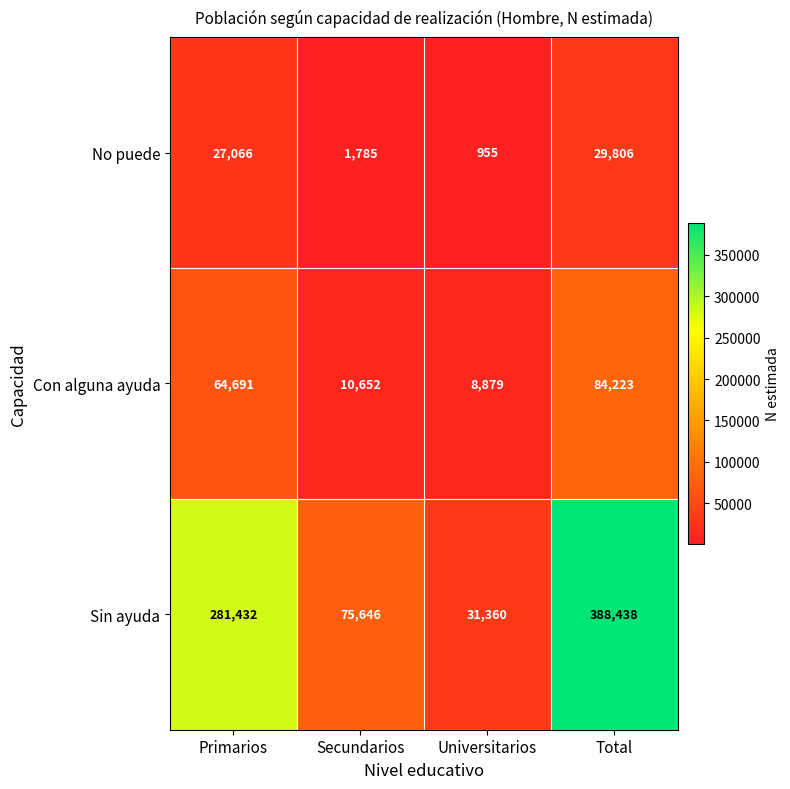

What is the maximum value shown in the chart?

388438